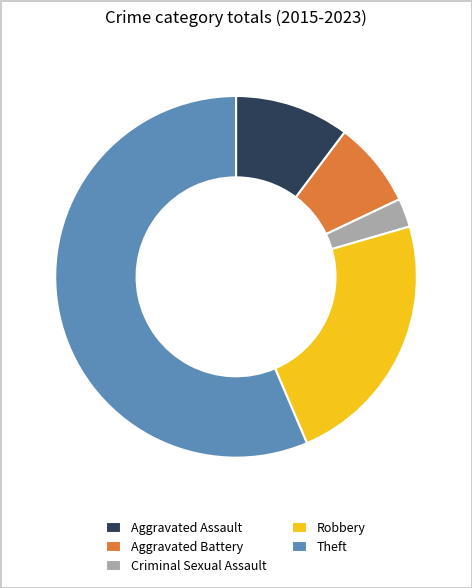

What is the majority slice?

Theft